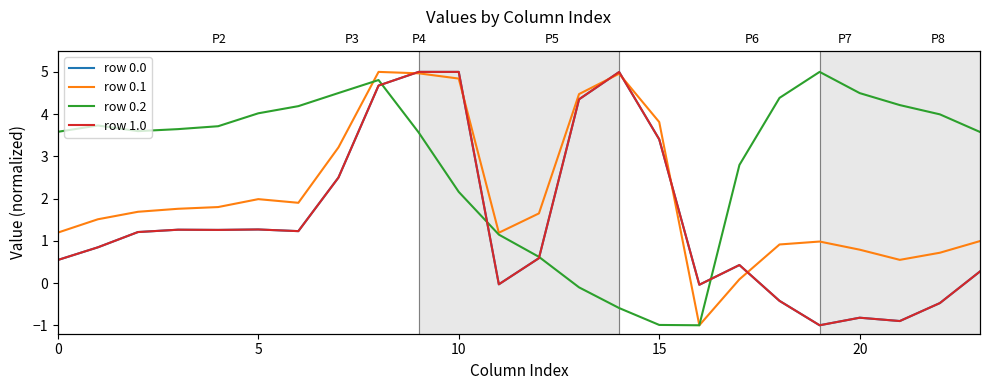

How many intersections are there between row 0.0 and row 0.1?

6